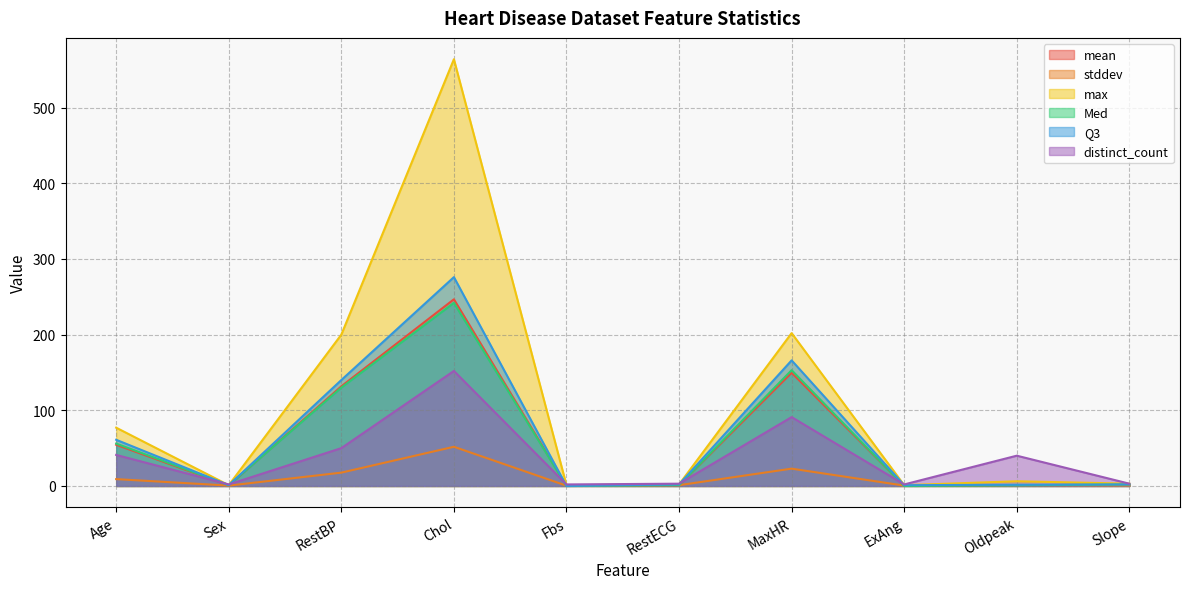

At how many categories does at least one series exceed 189?

3